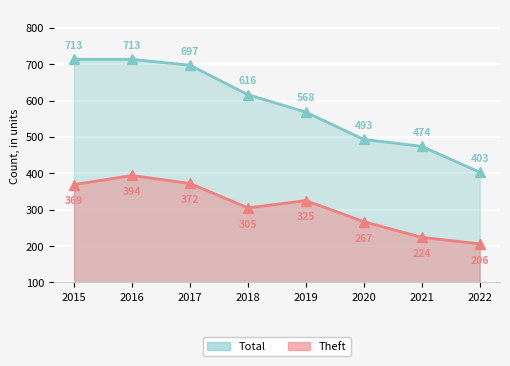

Reading right to left, extract all data points from this chart.

Total: 403	474	493	568	616	697	713	713
Theft: 206	224	267	325	305	372	394	369